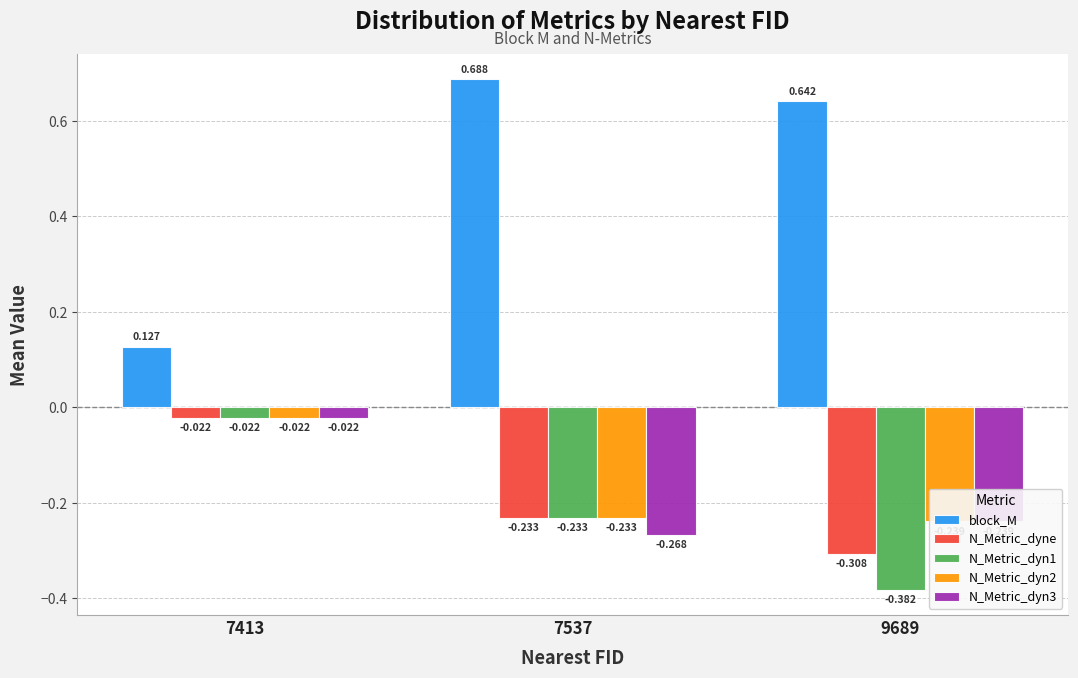

How many data points does each series have?

3